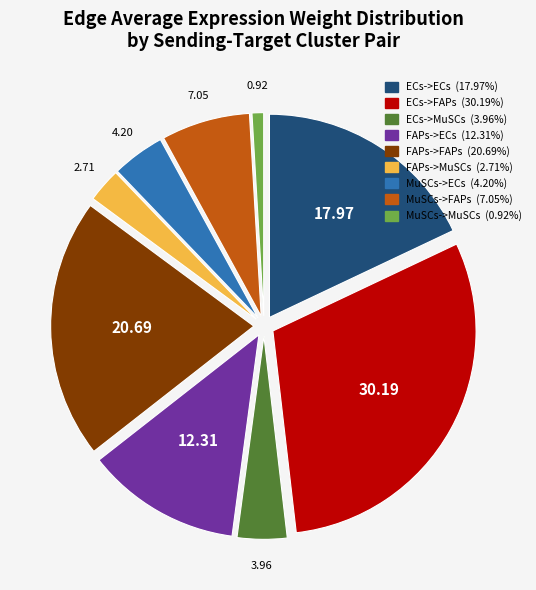

Count the number of slices in the pie.

9